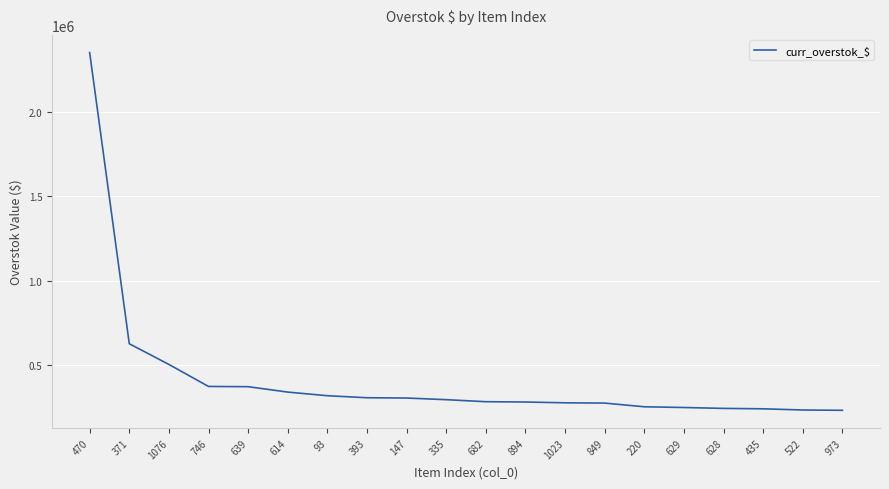

Where does the data first go above 295196?

470